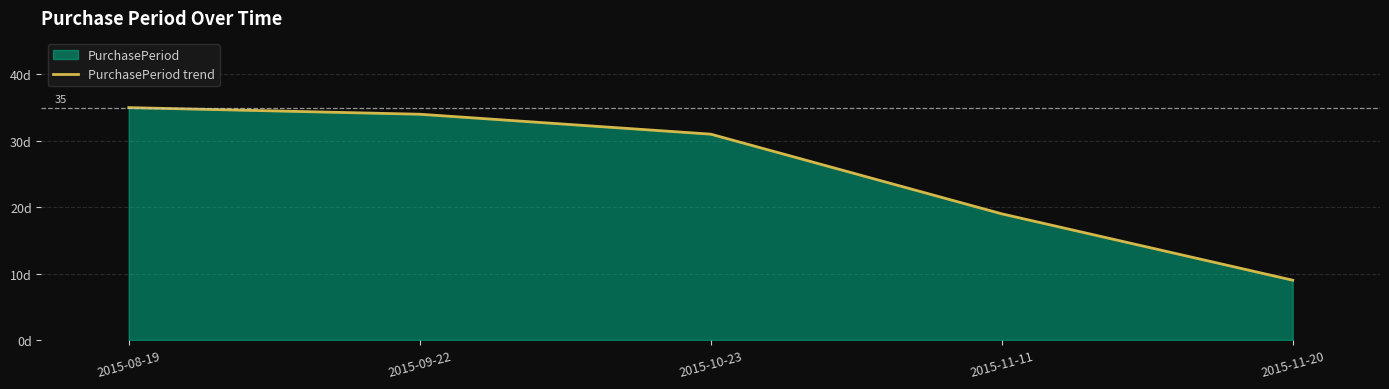

What is the label of the 4th point from the right?

2015-09-22